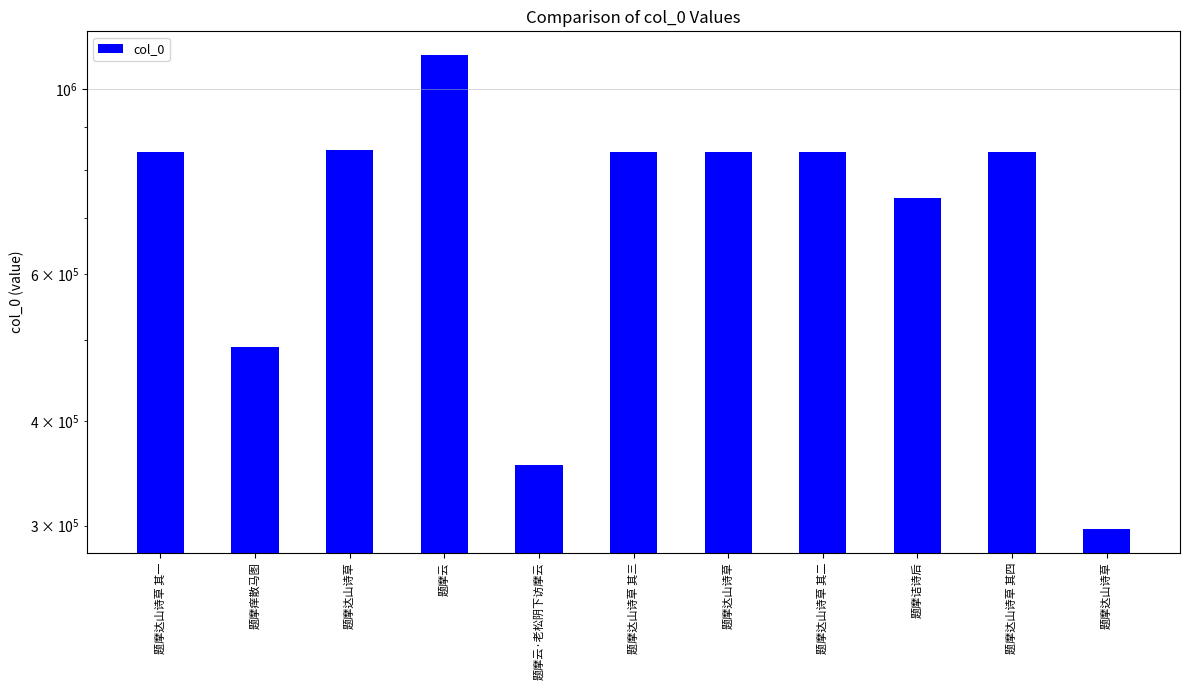

List the labels in order of value, smallest first.

题摩达山诗草, 题摩云·老松阴下访摩云, 题摩痒散马图, 题摩诘诗后, 题摩达山诗草, 题摩达山诗草 其一, 题摩达山诗草 其二, 题摩达山诗草 其三, 题摩达山诗草 其四, 题摩达山诗草, 题摩云